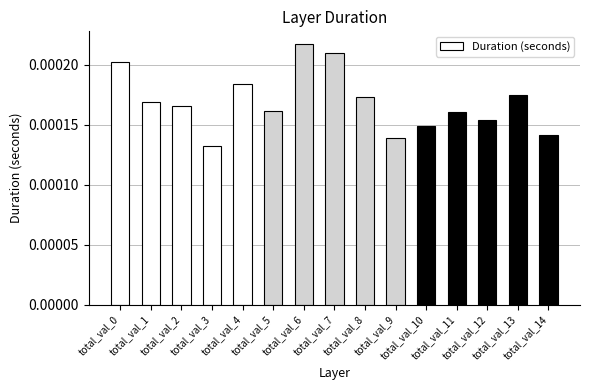

At which label is the value closest to 0?

total_val_3